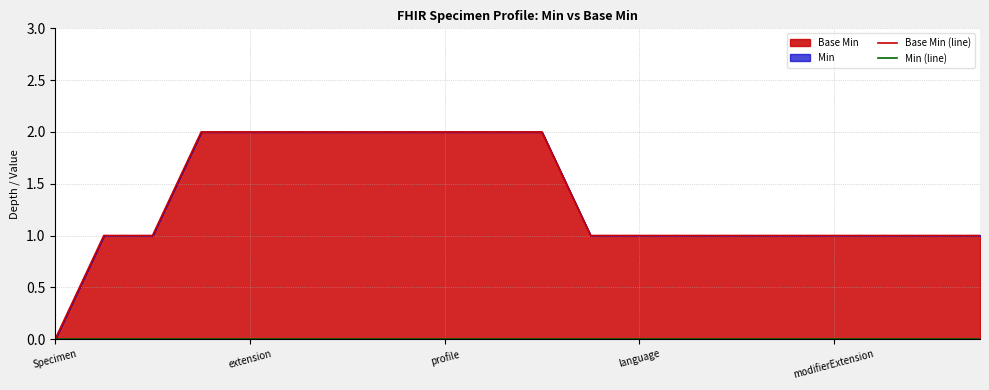

Which series has the widest spread of values?

Base Min (line)